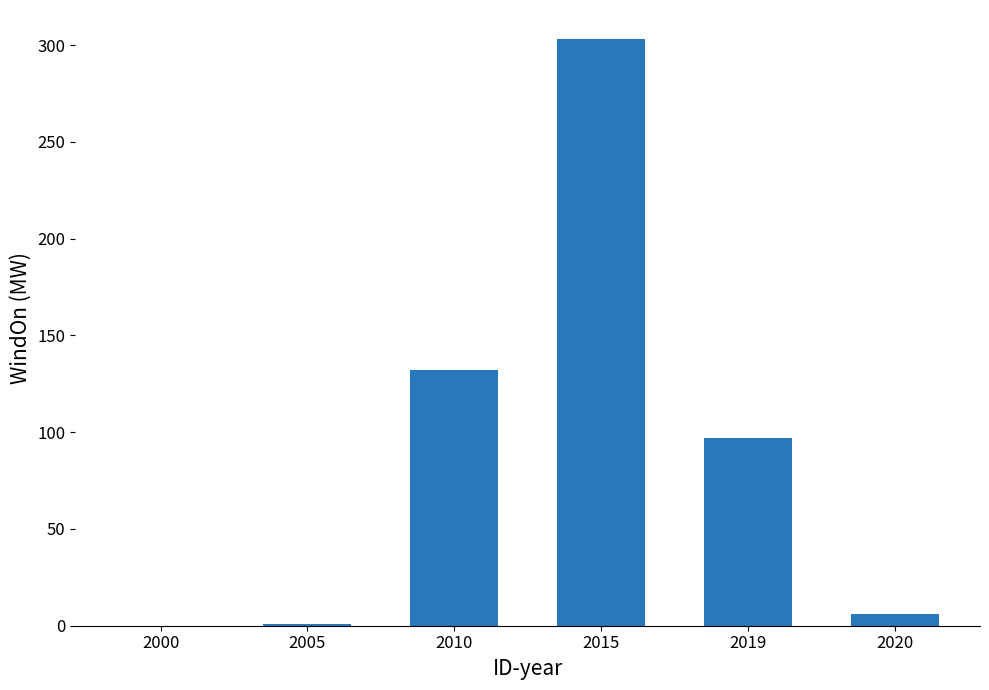

Are the bars grouped side by side (vs. stacked)?

No